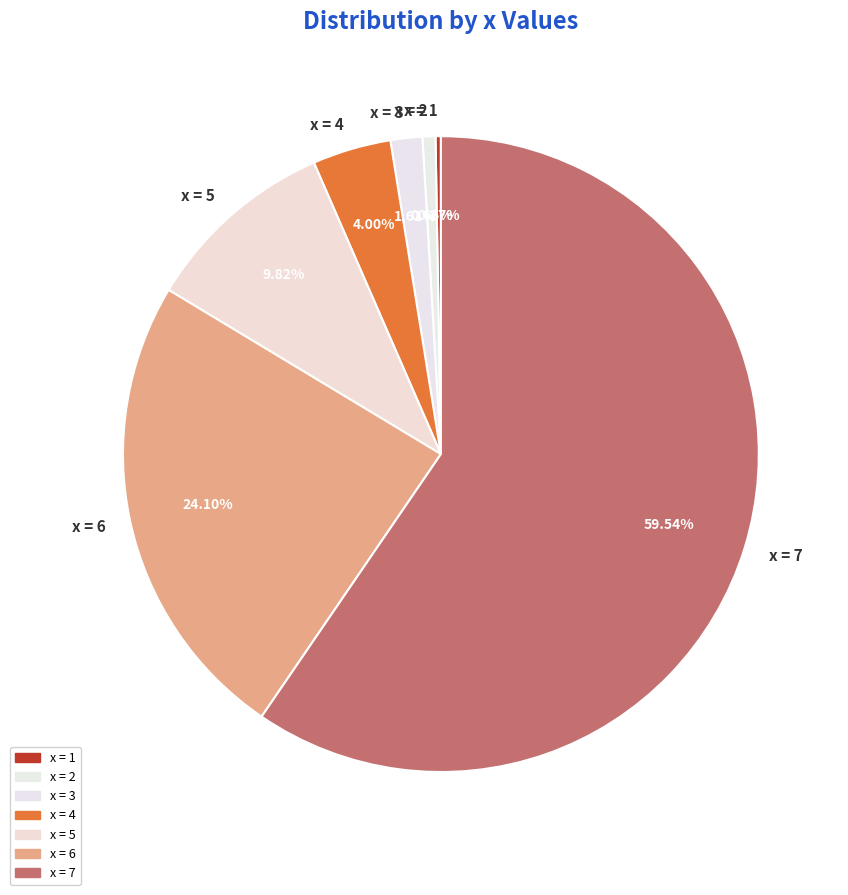

Which category has the biggest portion of the pie?

x = 7